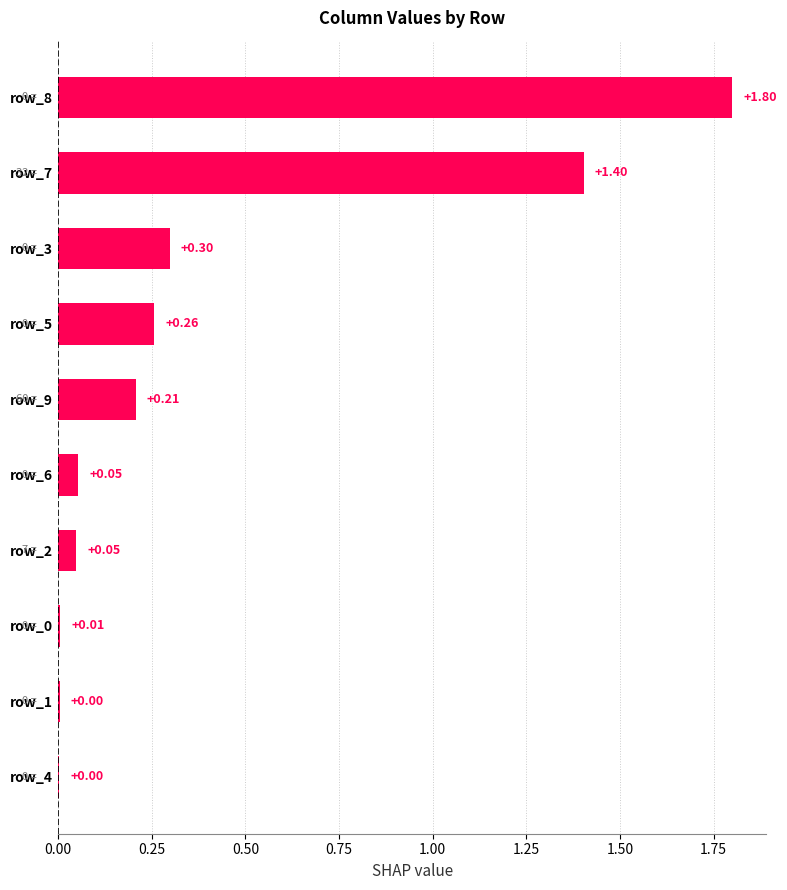

Which has a higher value, row_2 or row_9?

row_9